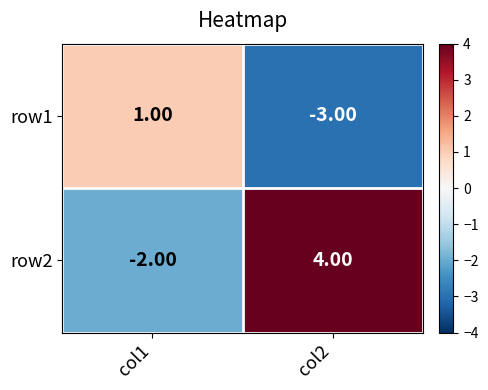

Is the value of row1 at col1 greater than the value of row2 at col1?

Yes